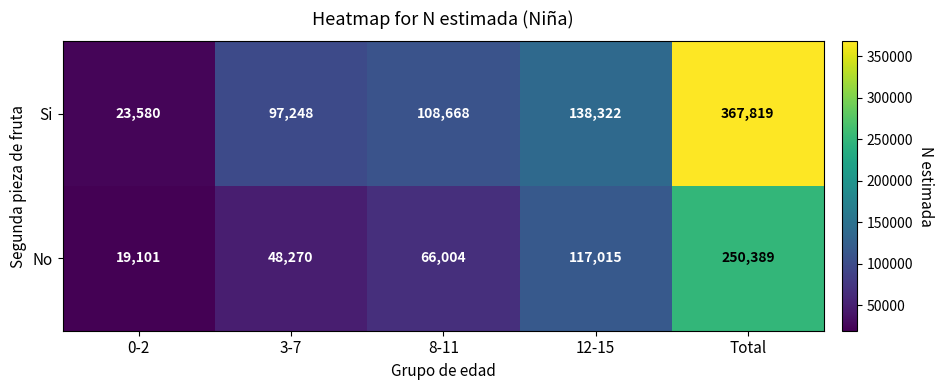

What is the smallest value displayed?

19101